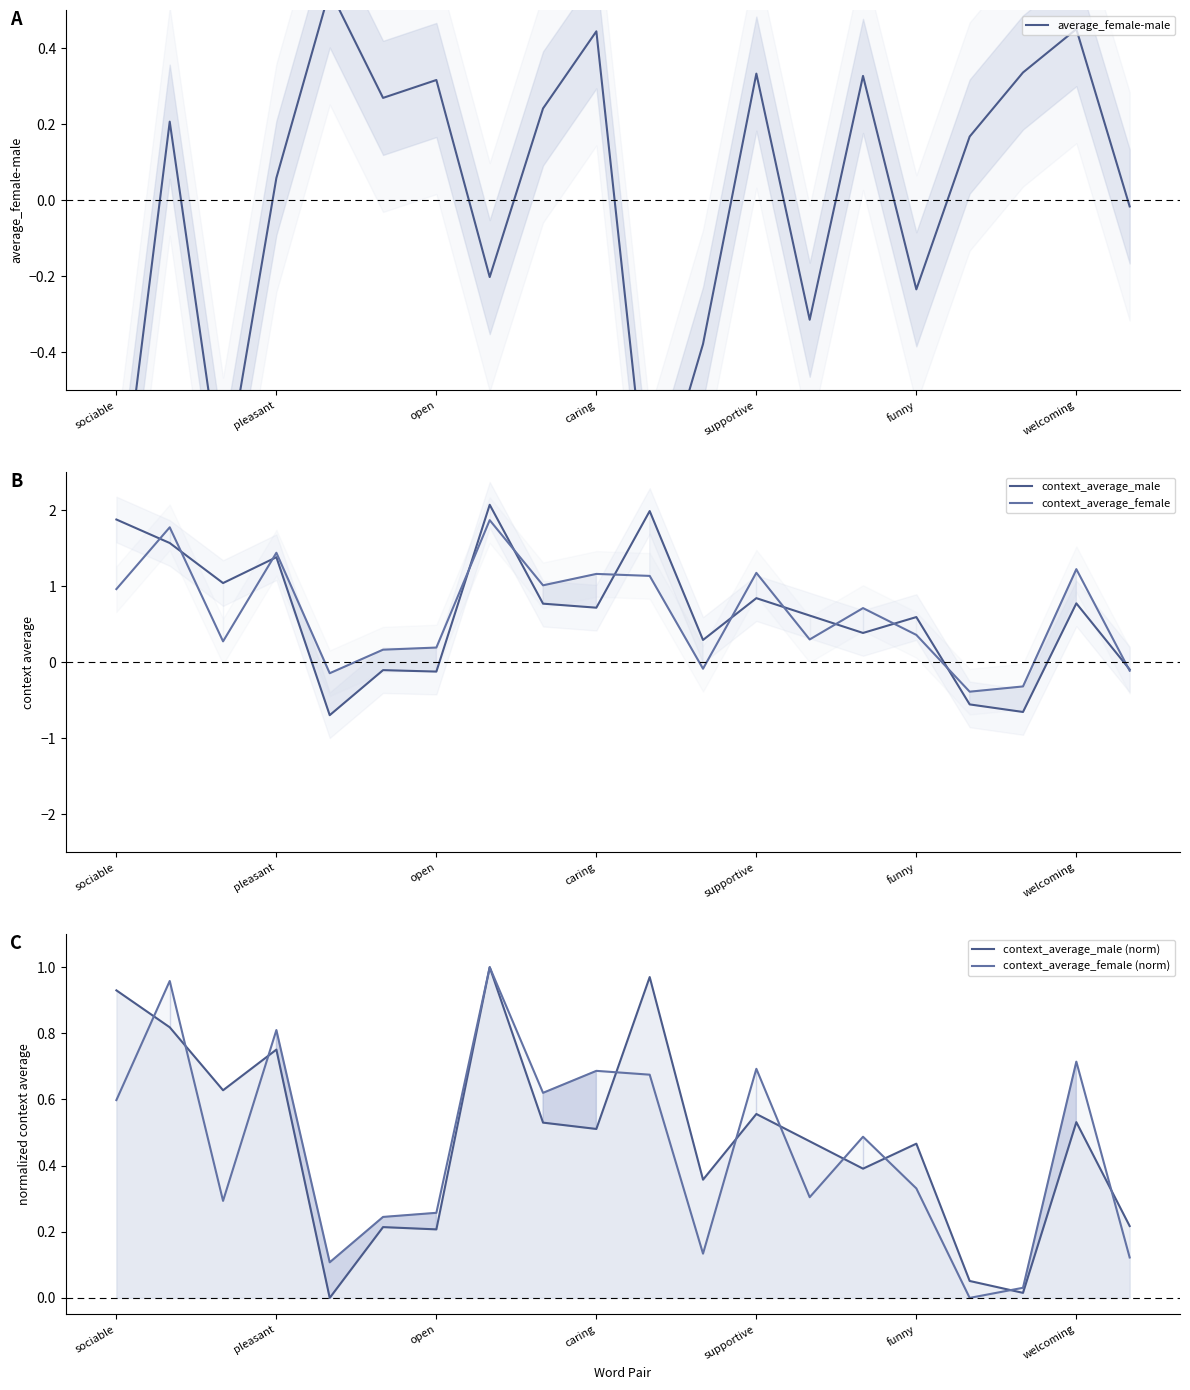

What position from the left is 17?

18